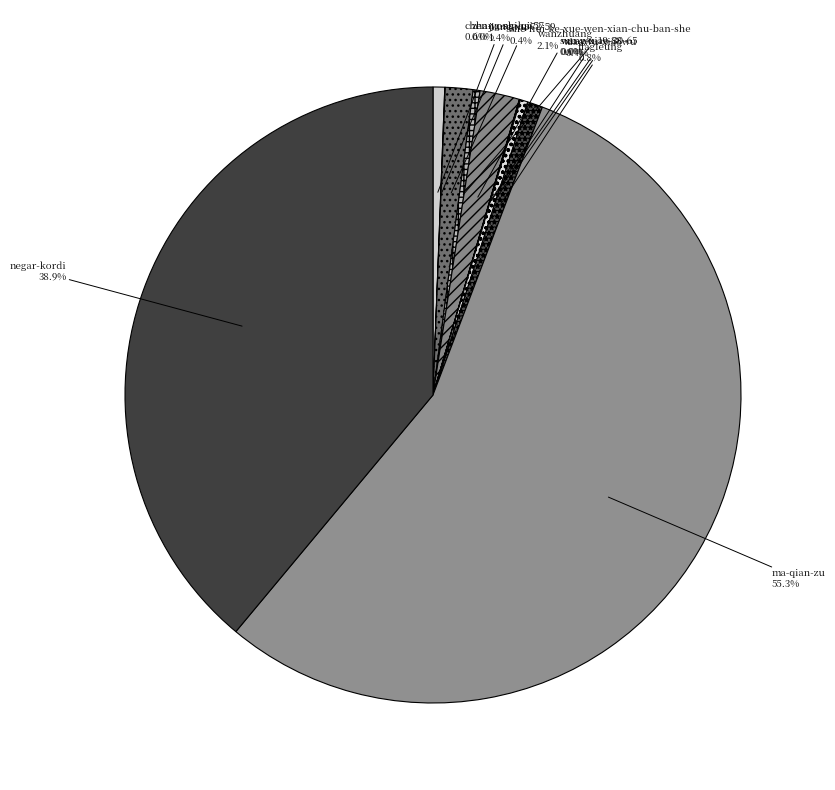

True or false: she-hui-ke-xue-wen-xian-chu-ban-she accounts for 0% of the total.

True